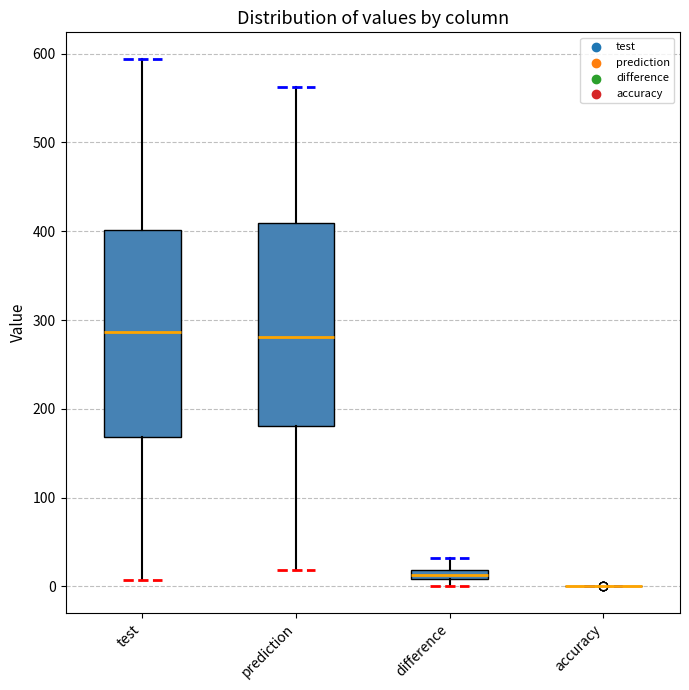

Where is the lower edge of the box for prediction on the y-axis? The values are not printed on the chart, so give them approximately, as read against the axis.

180